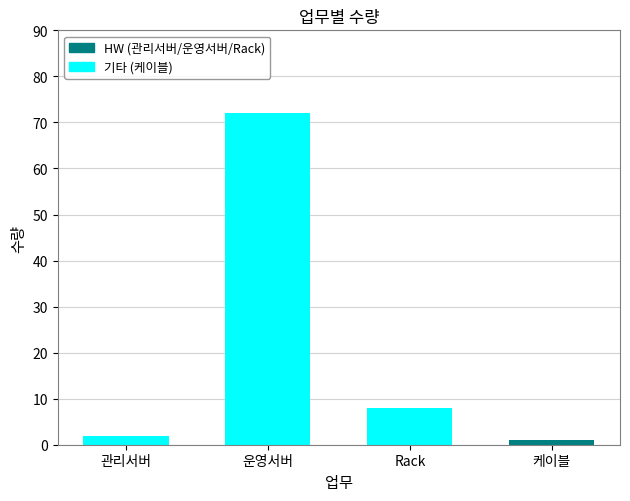

How many bars are there in total?

4